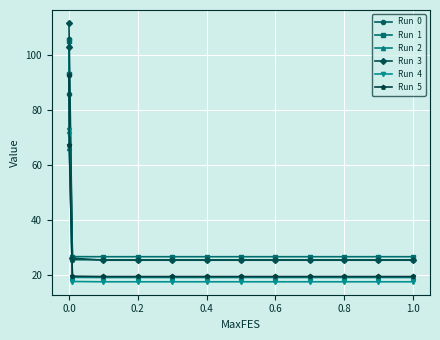

What is the greatest value displayed?

111.5